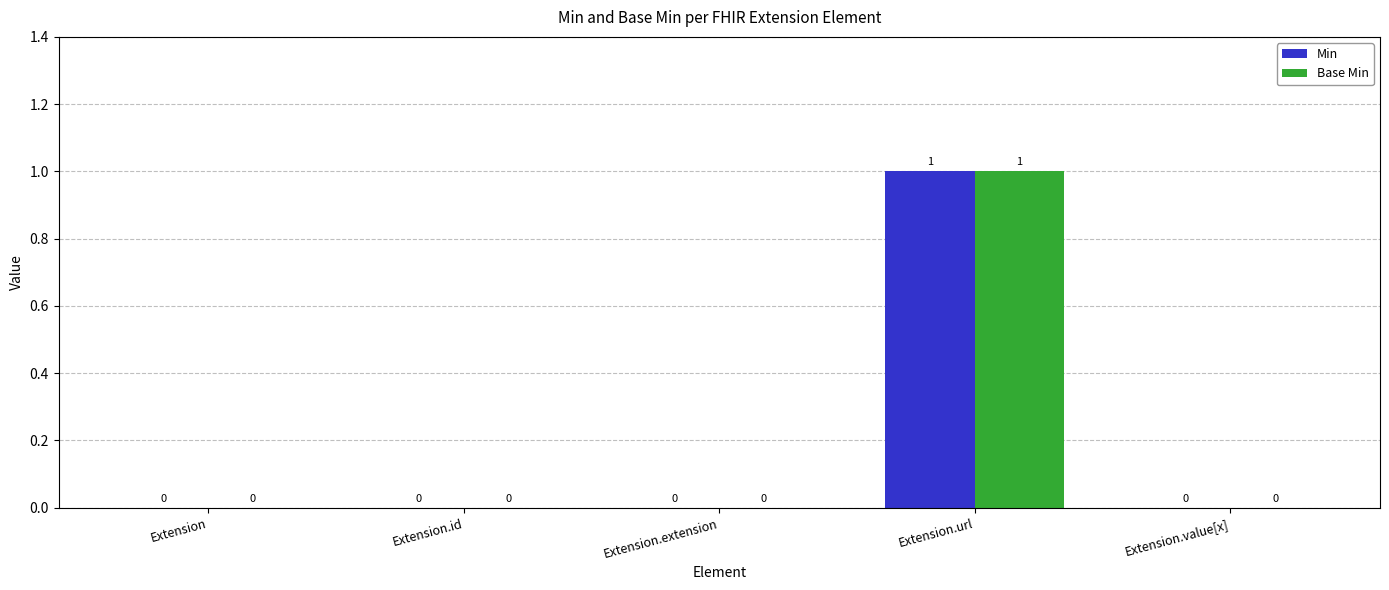

The Min series shows 0 at Extension.id. True or false?

True